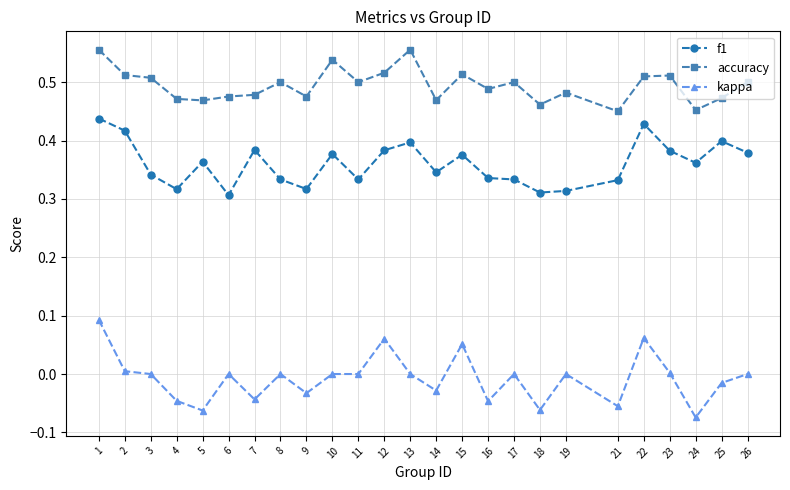

True or false: accuracy and f1 intersect in this chart.

False